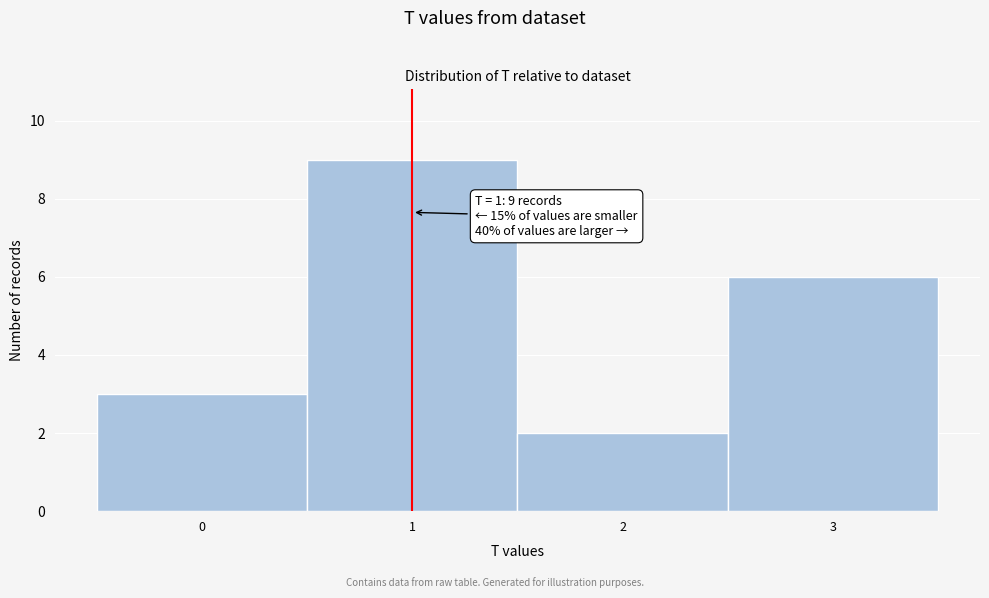

Which range on the x-axis has the tallest bar?

0.5 to 1.5